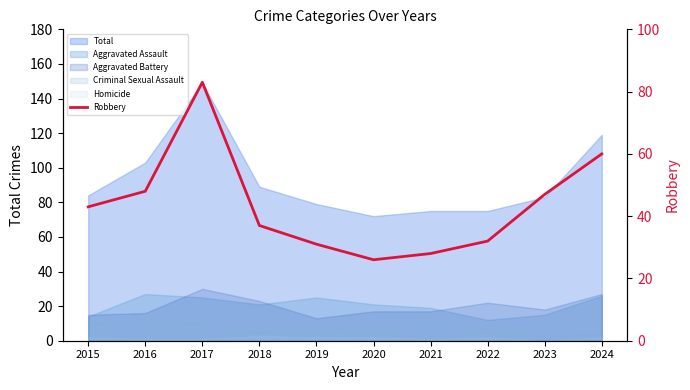

How many lines are shown in the chart?

1